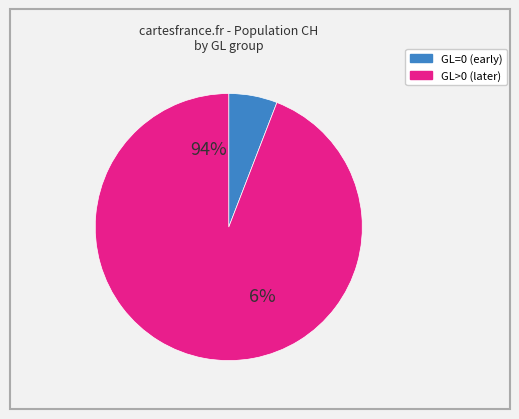

Does GL=5 account for over 50% of the chart?

No